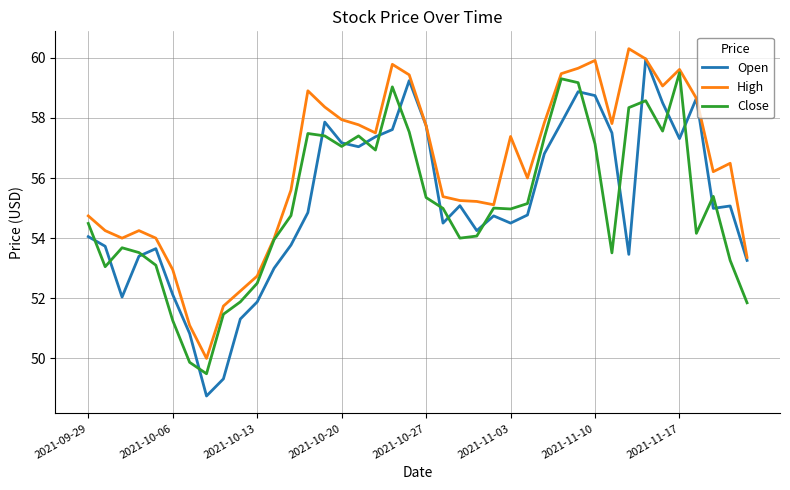

Which series has the largest total across all categories?

High